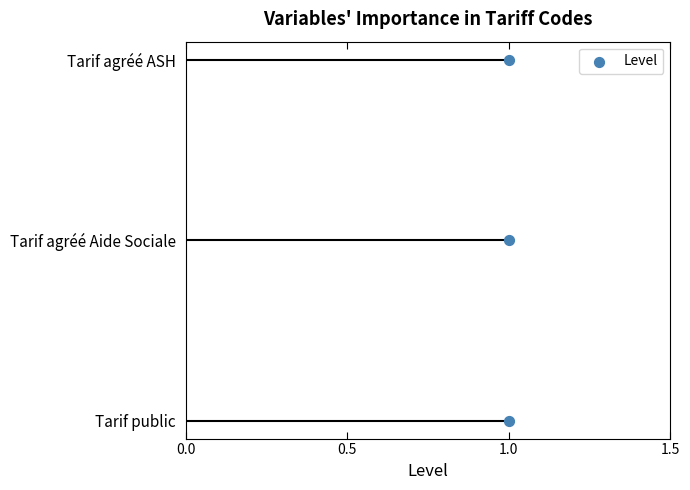

Approximately how many times larger is the value at 1.0 compared to 1.0?

0.5